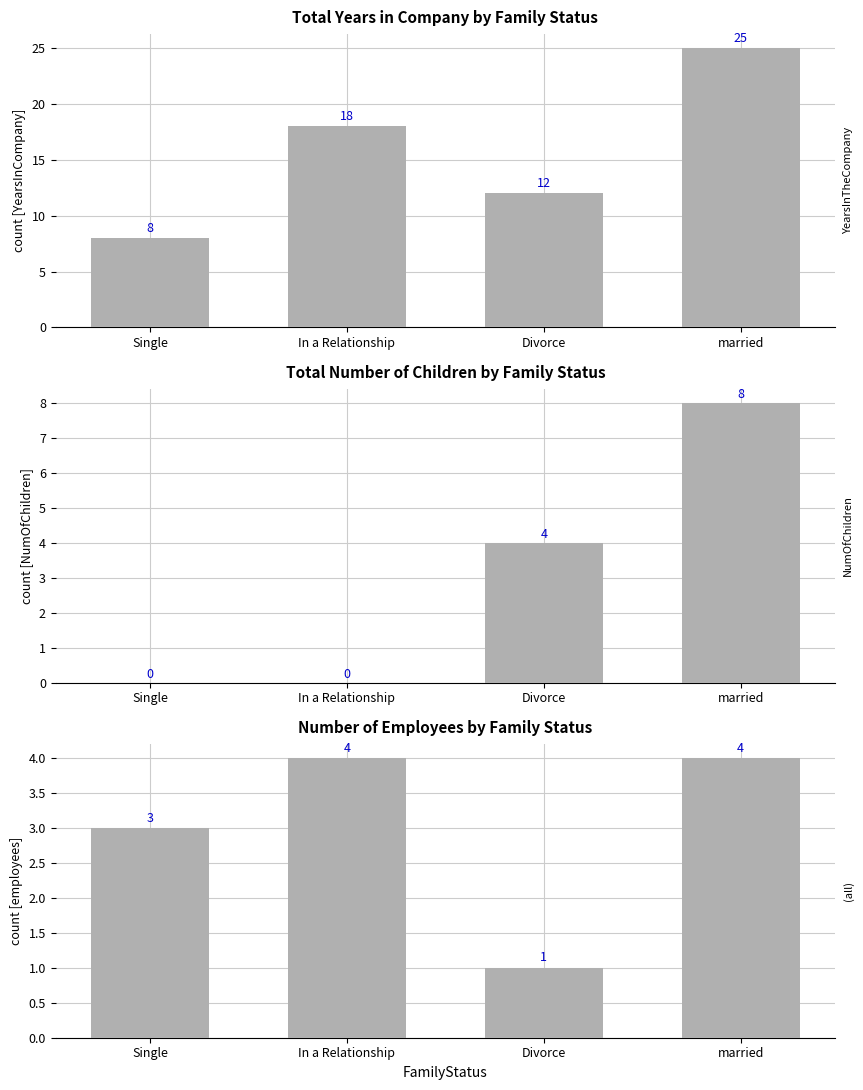

List the series in order of their peak value, highest first.

YearsInTheCompany, NumOfChildren, EmployeeCount